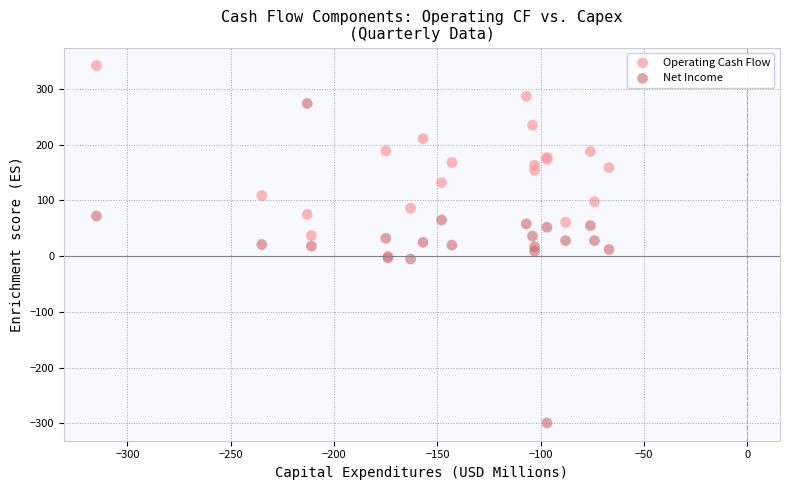

What are all the series names shown in the legend?

Operating Cash Flow, Net Income